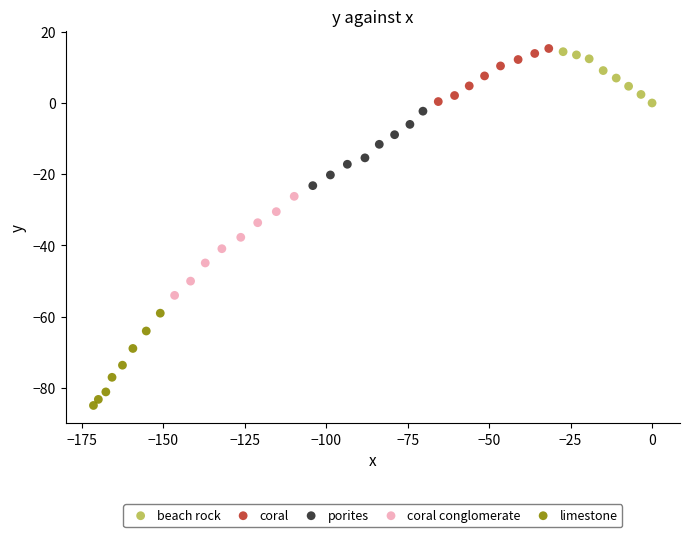

Which series contains the lowest Y value?

limestone